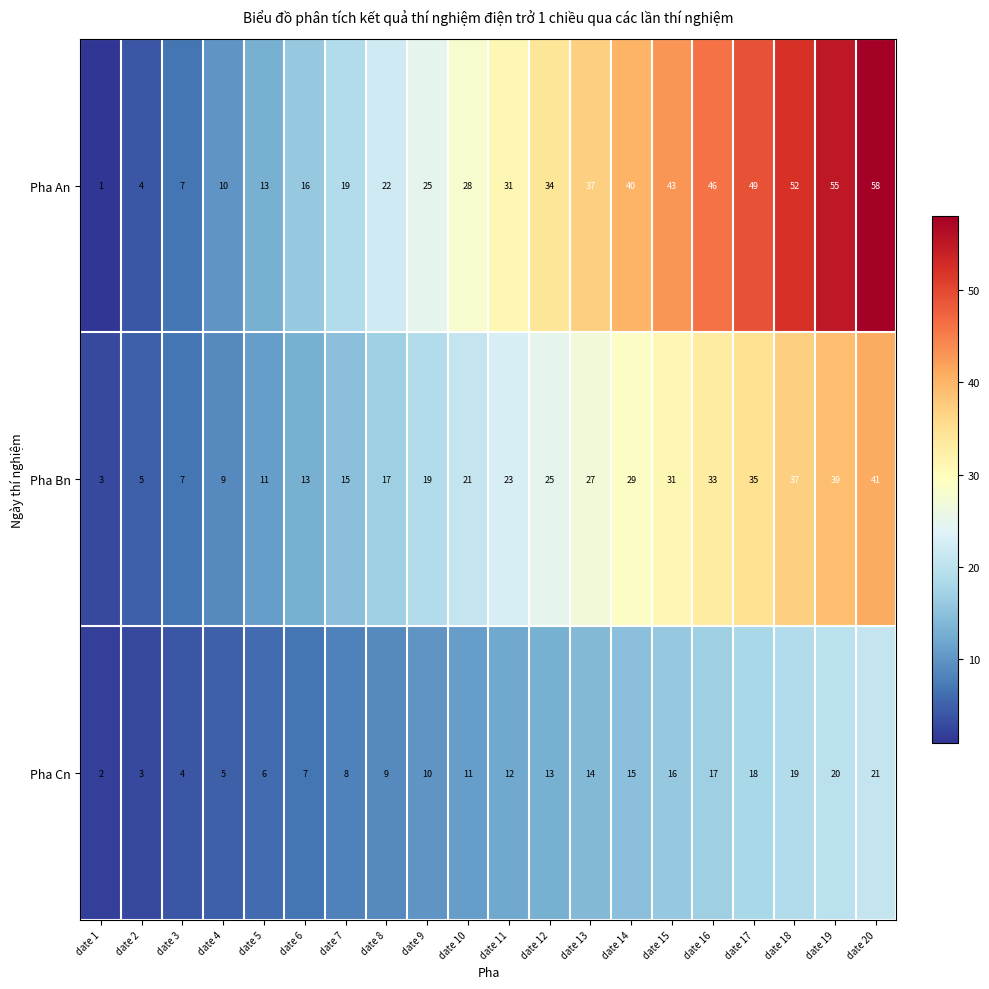

Is it true that Pha An equals 7 at date 3?

True